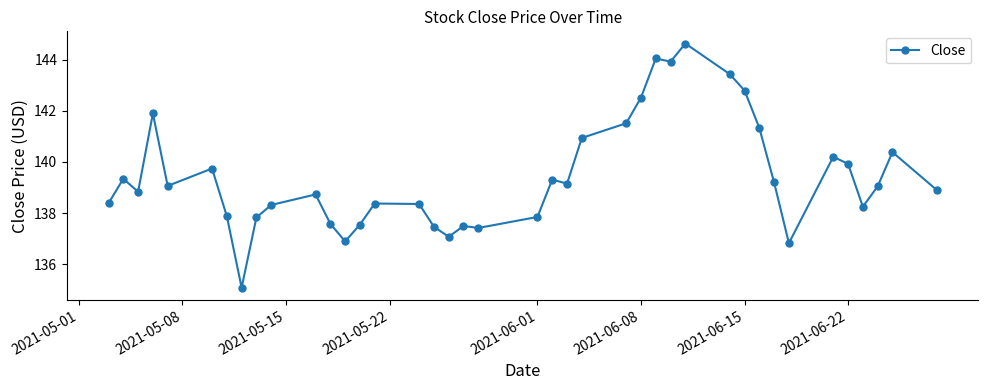

What is the sum of all values?

5577.4